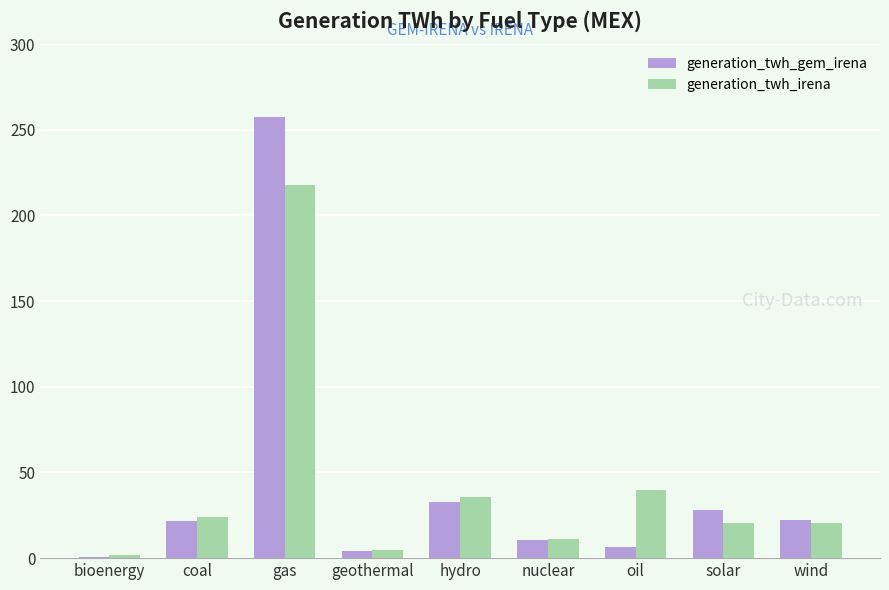

What value does the generation_twh_irena series have at gas?

217.5